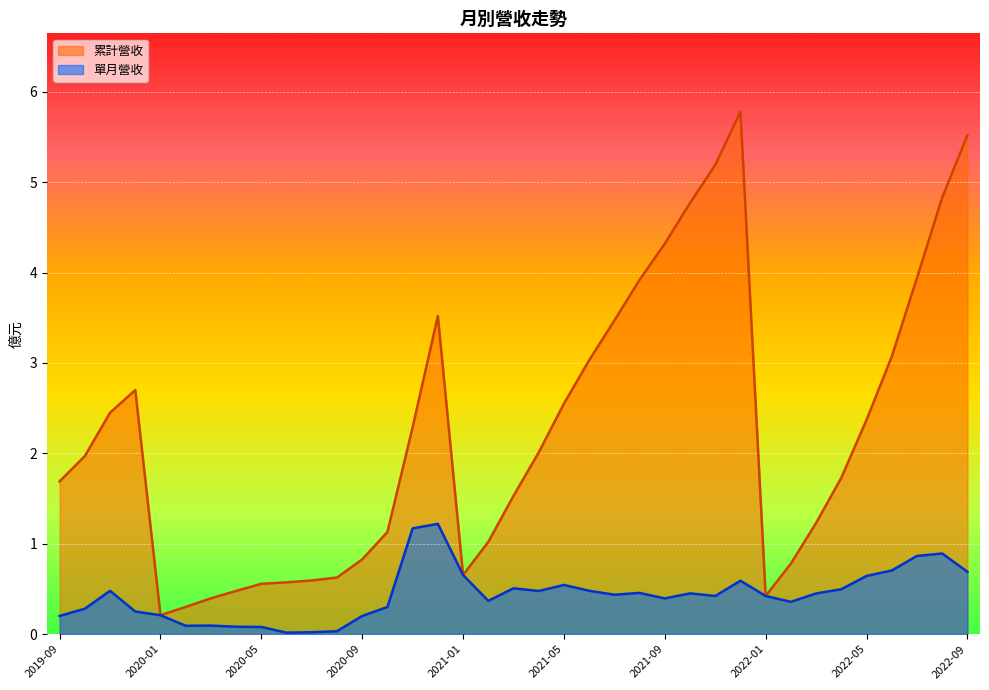

List the labels in order of 累計營收 value, largest first.

2021-12, 2022-09, 2021-11, 2022-08, 2021-10, 2021-09, 2022-07, 2021-08, 2020-12, 2021-07, 2022-06, 2021-06, 2019-12, 2021-05, 2019-11, 2022-05, 2020-11, 2021-04, 2019-10, 2022-04, 2019-09, 2021-03, 2022-03, 2020-10, 2021-02, 2020-09, 2022-02, 2021-01, 2020-08, 2020-07, 2020-06, 2020-05, 2020-04, 2022-01, 2020-03, 2020-02, 2020-01